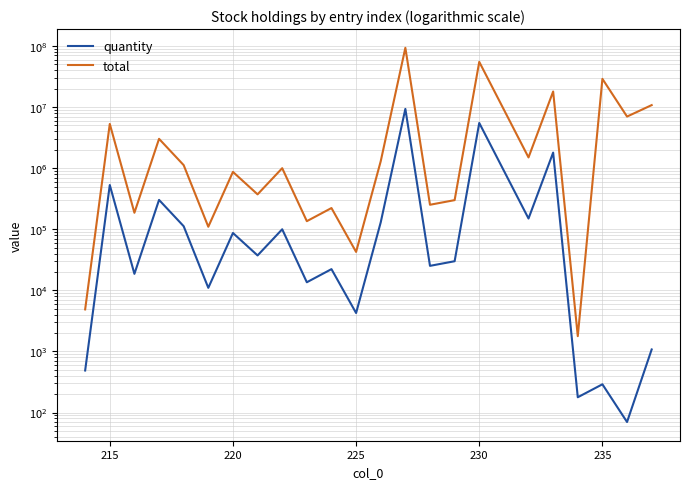

True or false: total and quantity intersect in this chart.

False